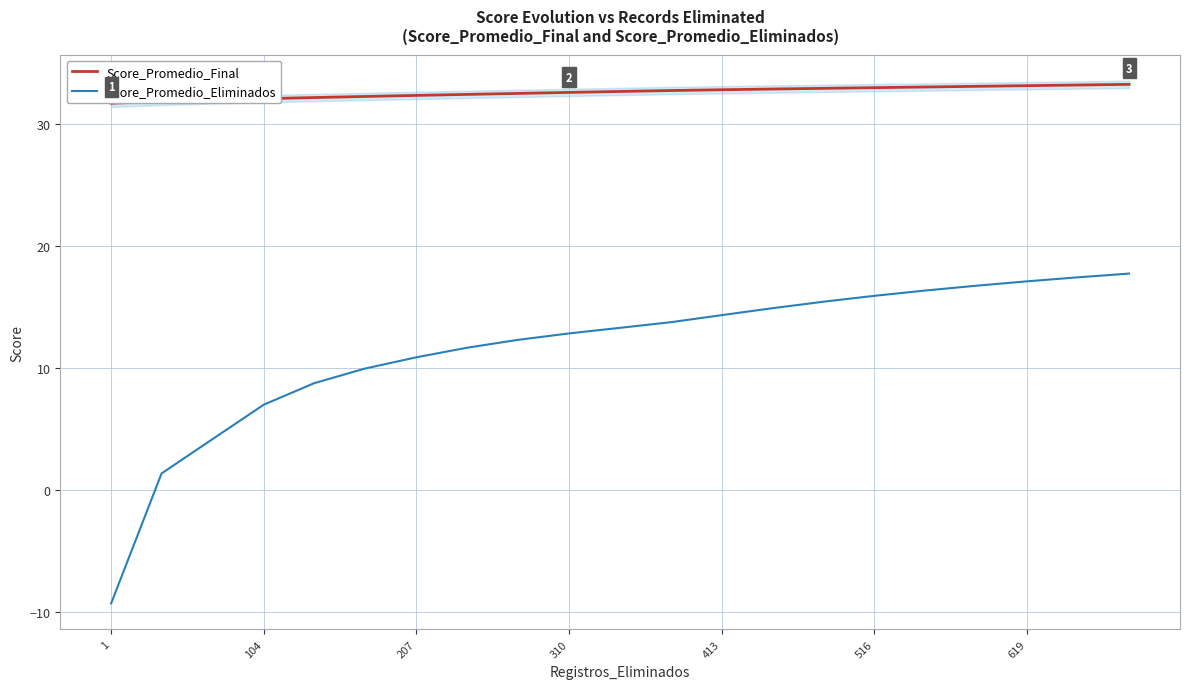

Which series has the largest total across all categories?

Score_Promedio_Final